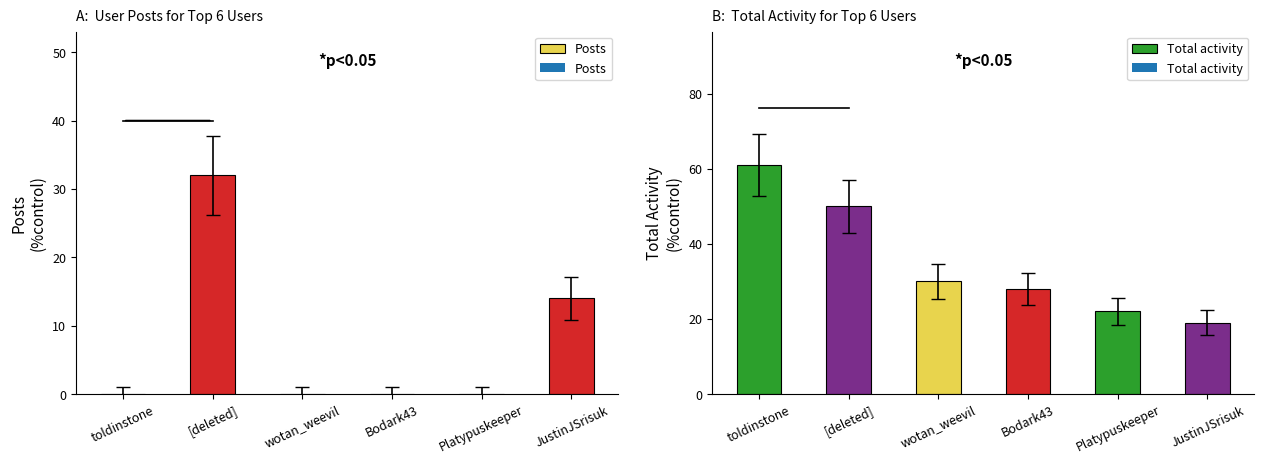

What is the average value of the Total activity series?

35